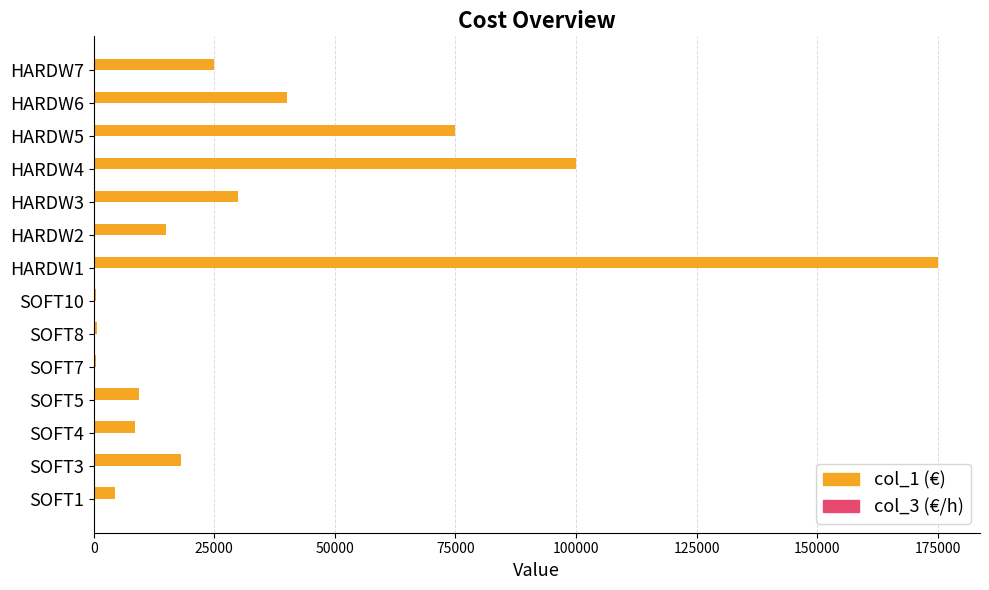

Which series has the largest total across all categories?

col_1 (€)